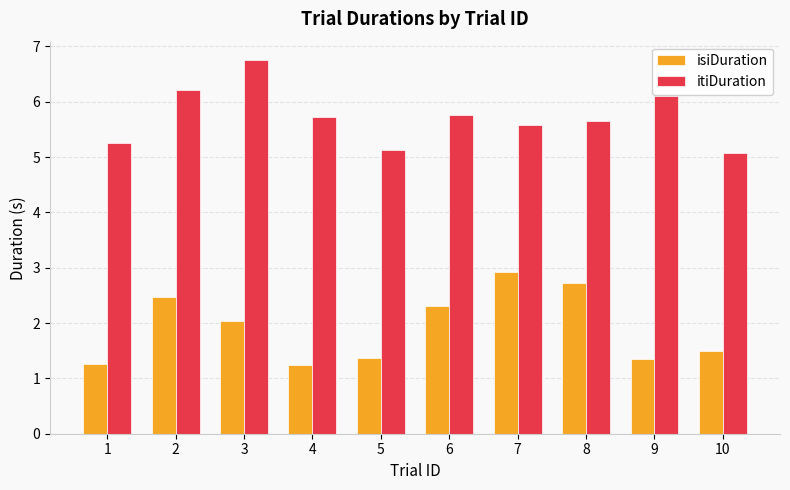

Where is isiDuration nearest to the value 2?

3